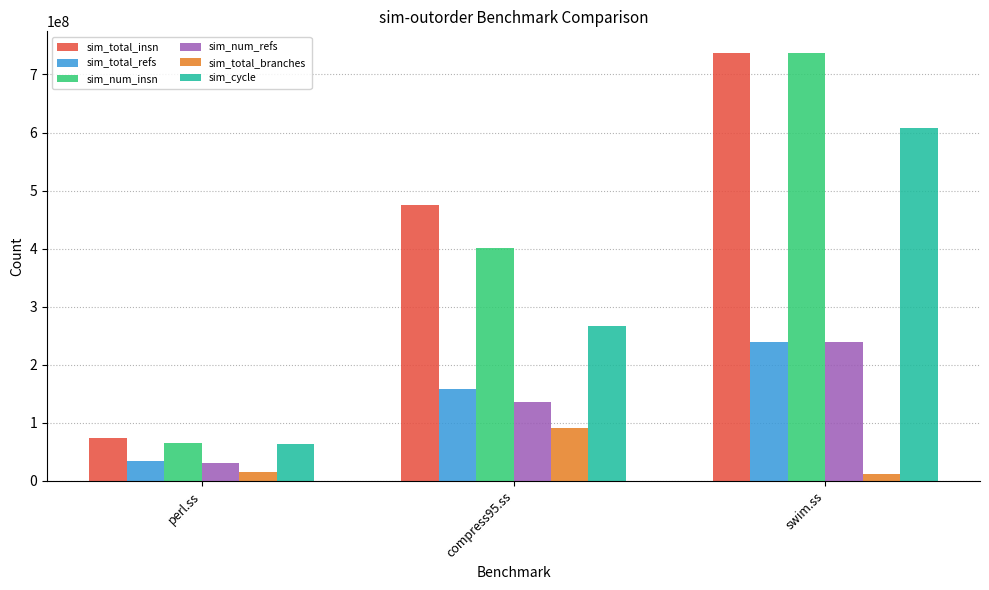

Which series has the largest total across all categories?

sim_total_insn